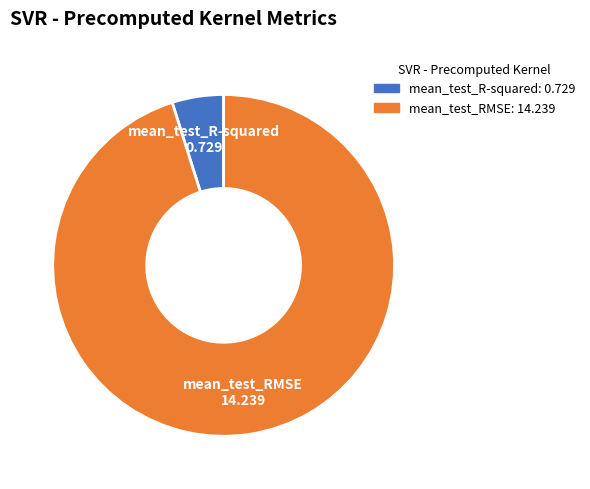

How many slices are in this pie chart?

2